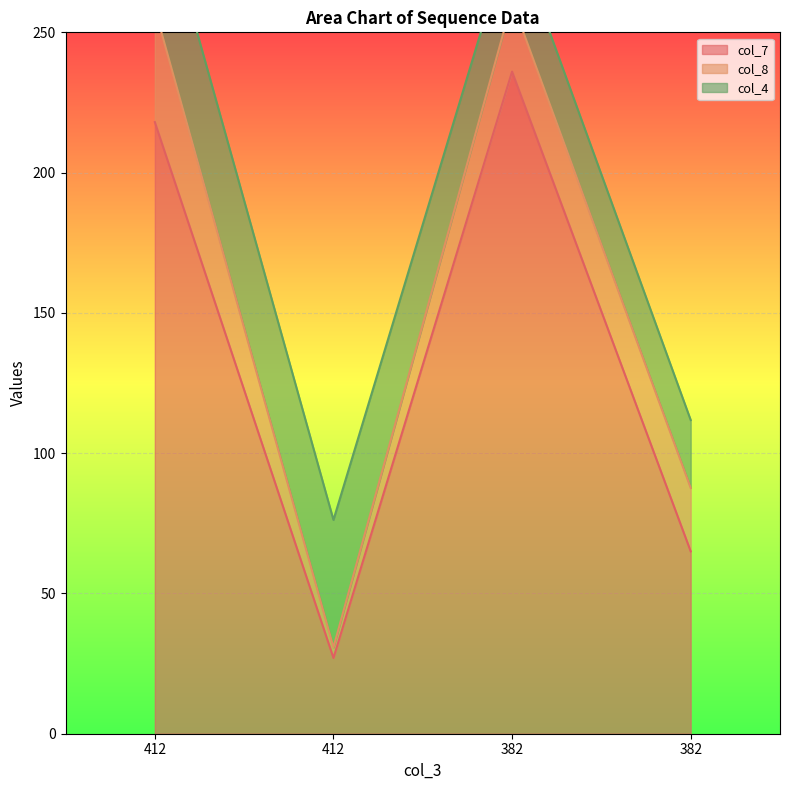

Which category has the highest value in the col_4 series?

412